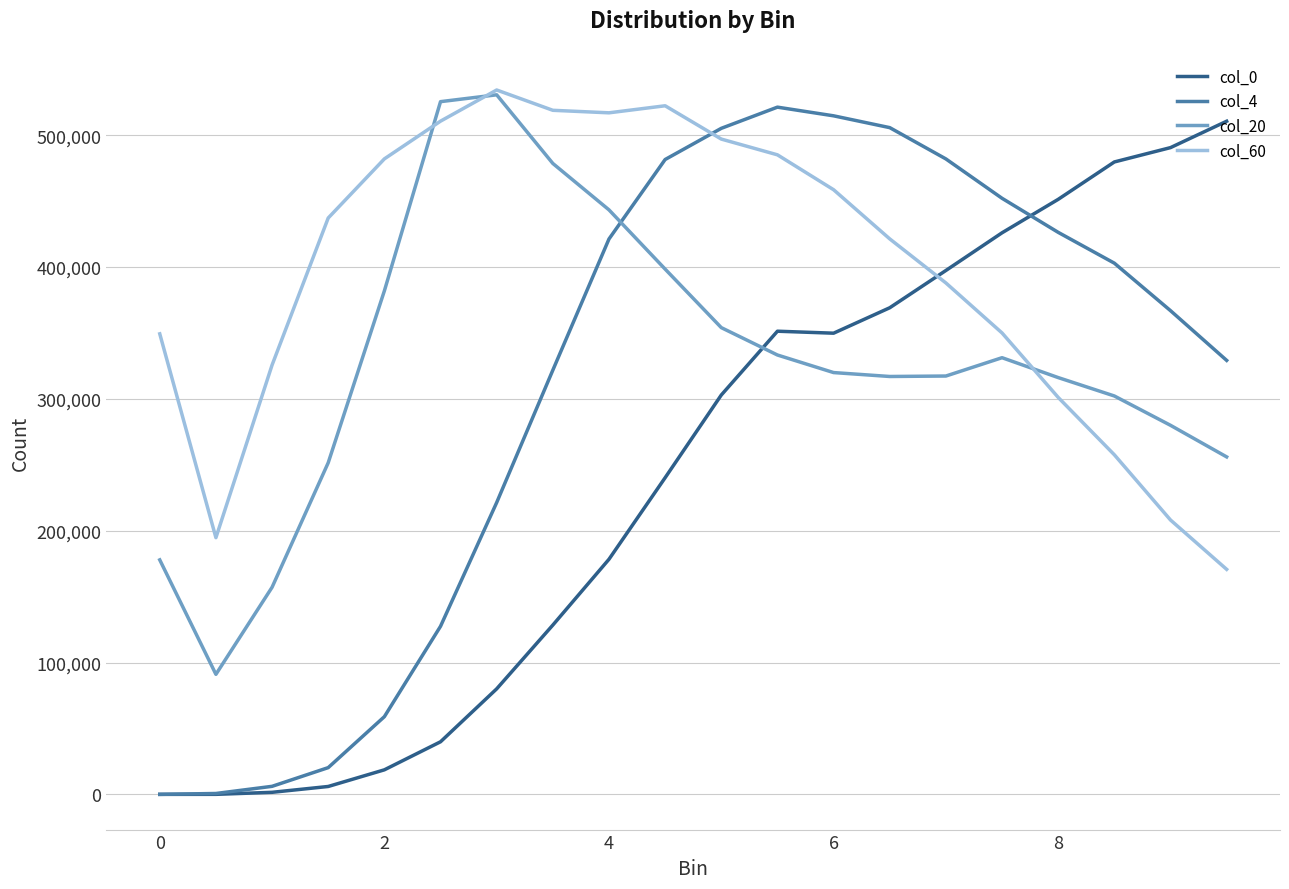

What is the greatest value displayed?

534244